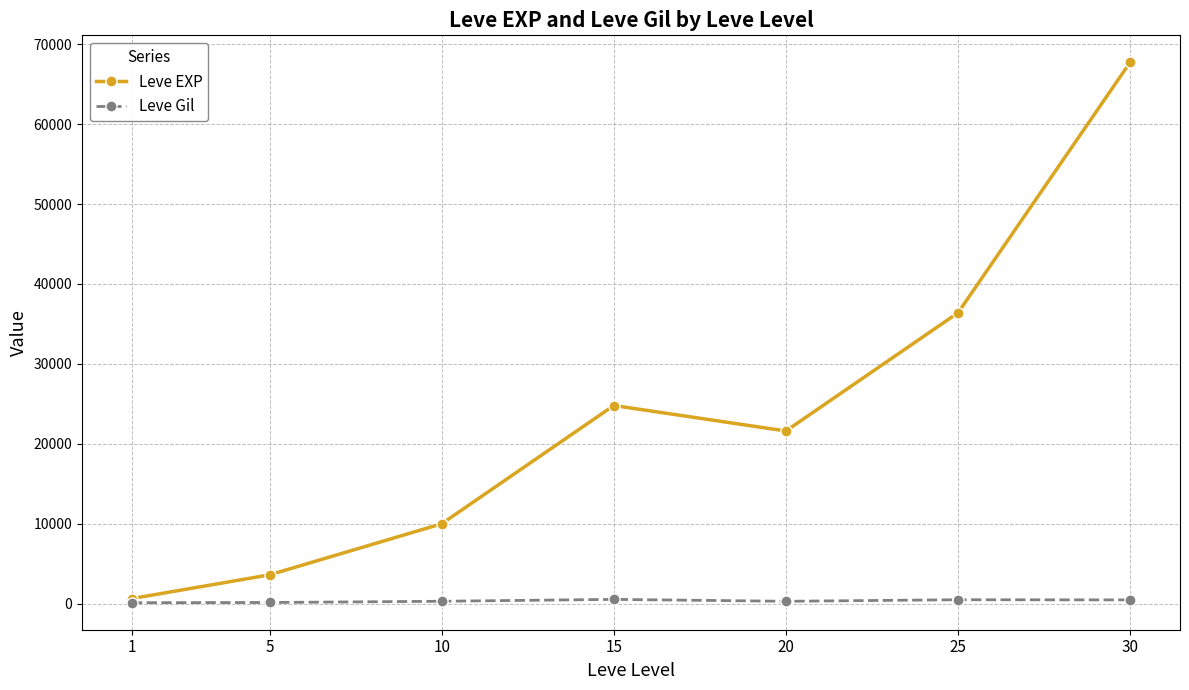

Which series has the largest total across all categories?

Leve EXP